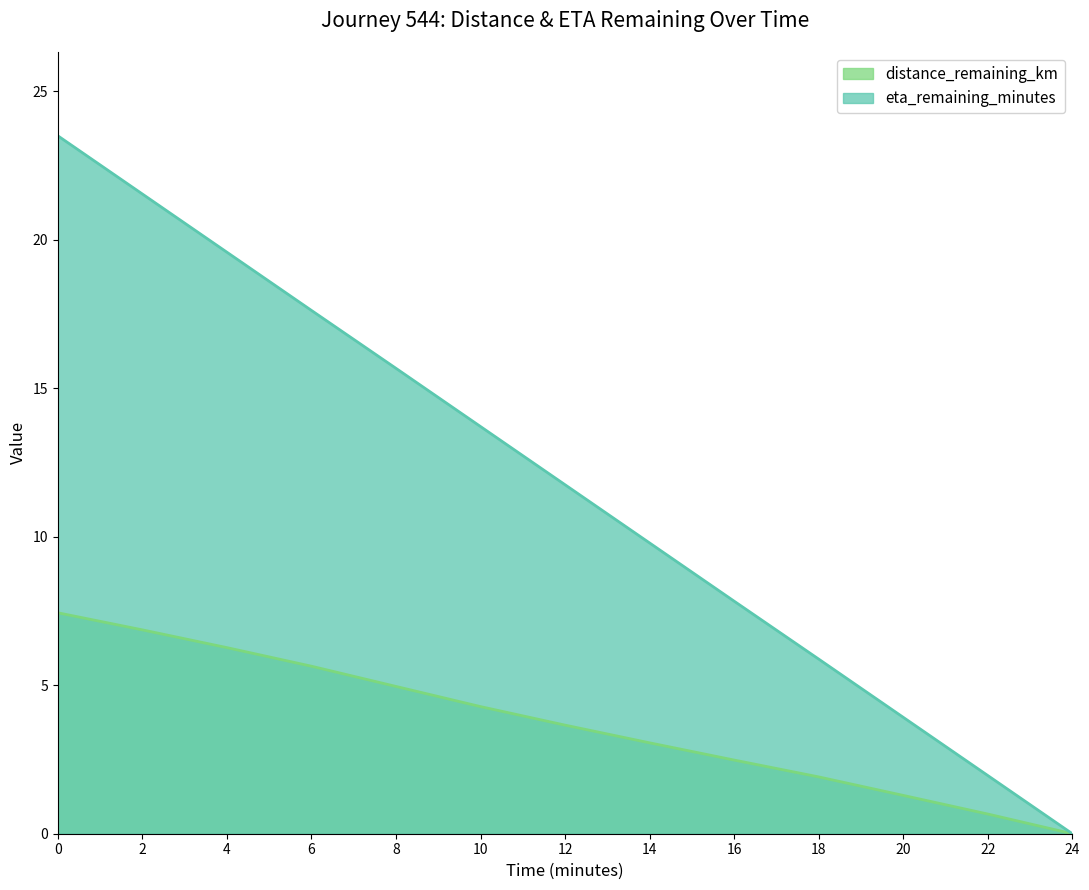

What is the total value across all series at 2?

28.4